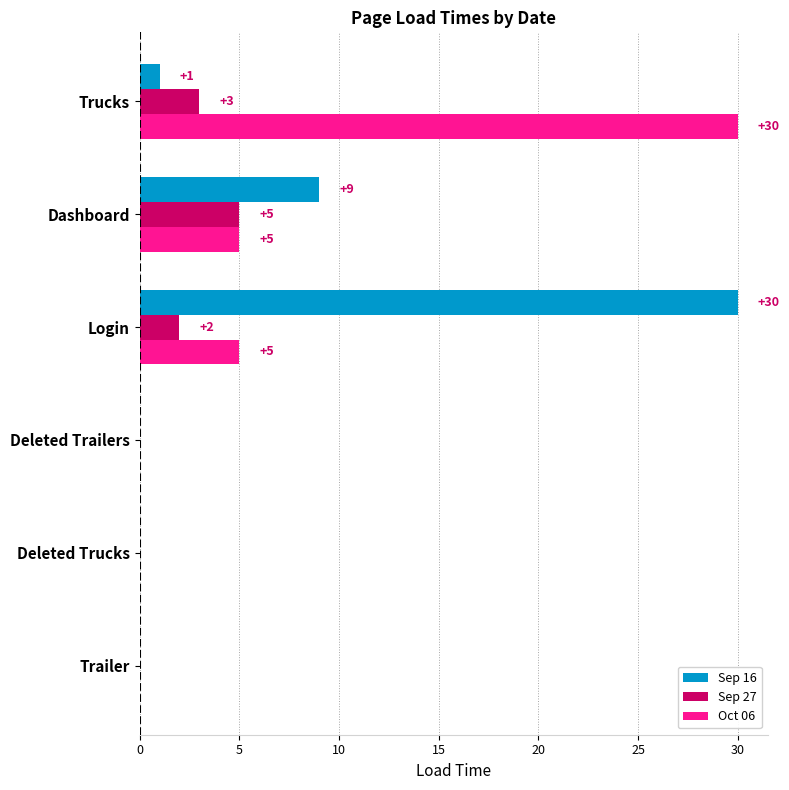

Where is Sep 27 nearest to the value 2?

Login